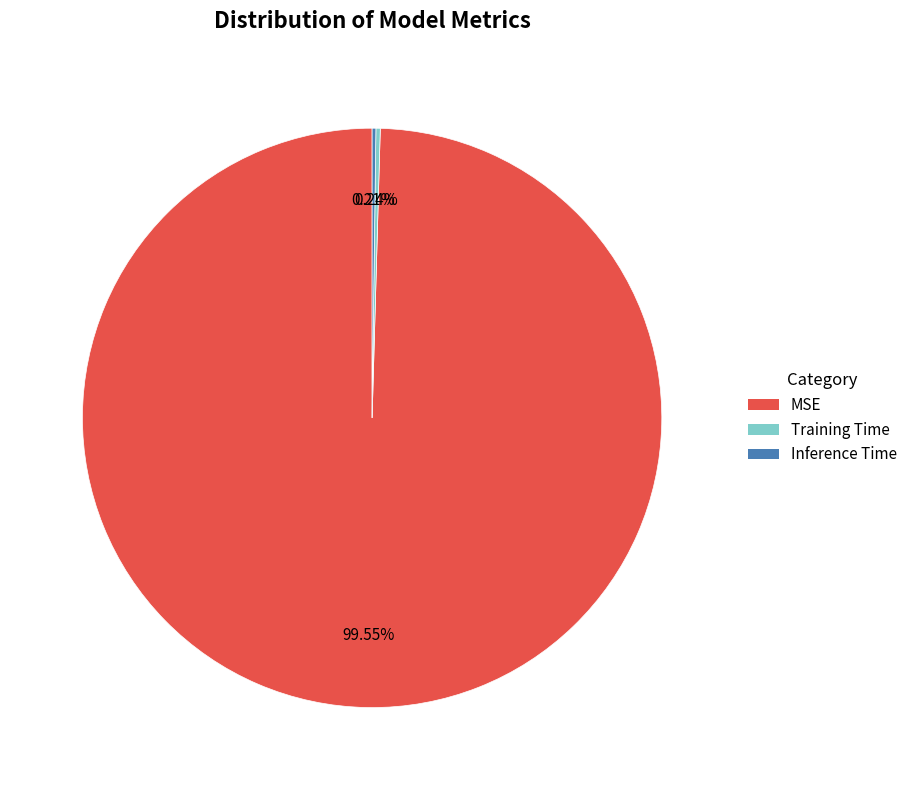

What is the largest slice in the pie chart?

MSE